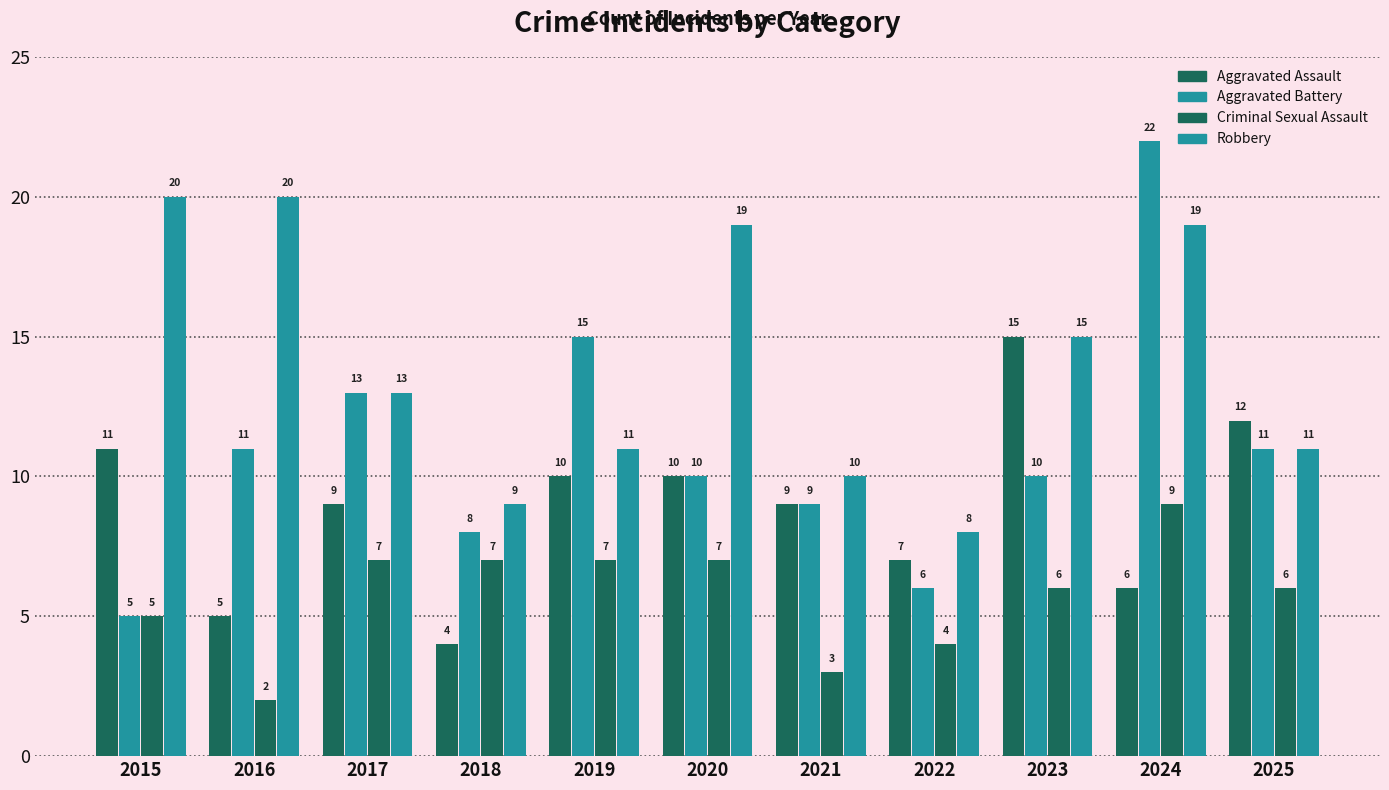

How many data points in Robbery are less than 13?

5